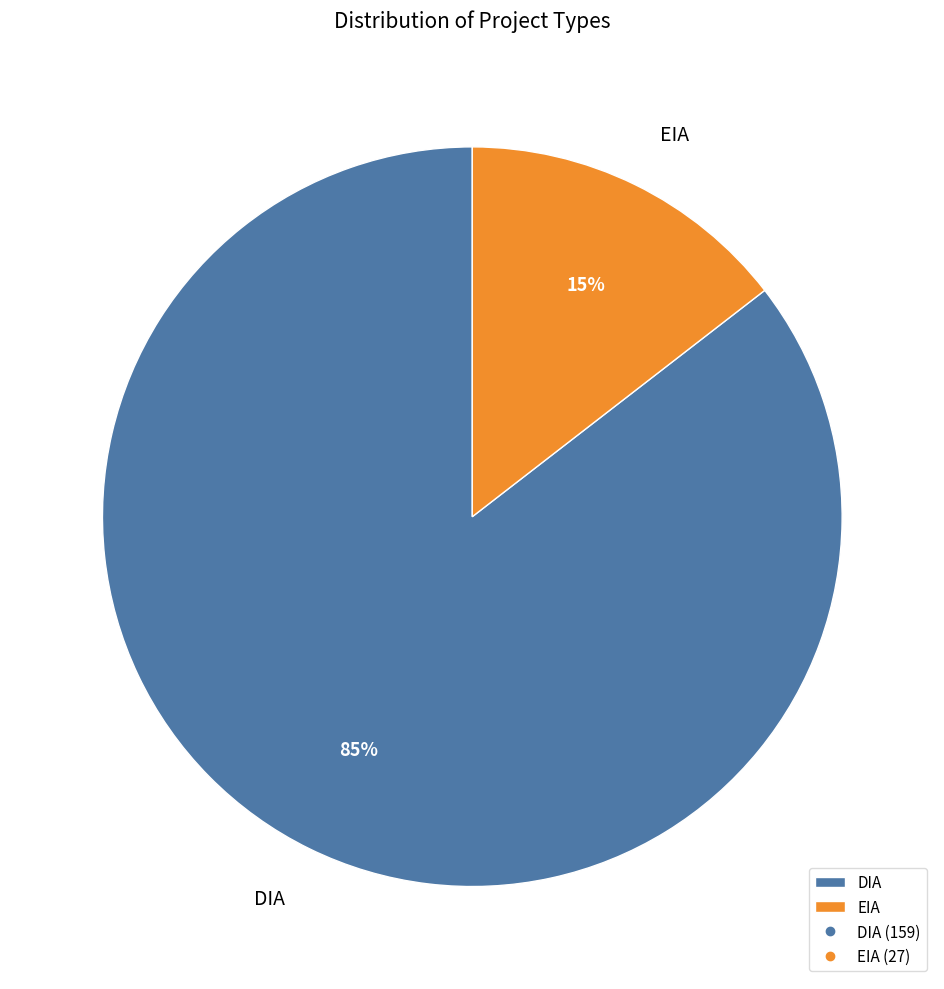

Rank the categories by value from lowest to highest.

EIA, DIA